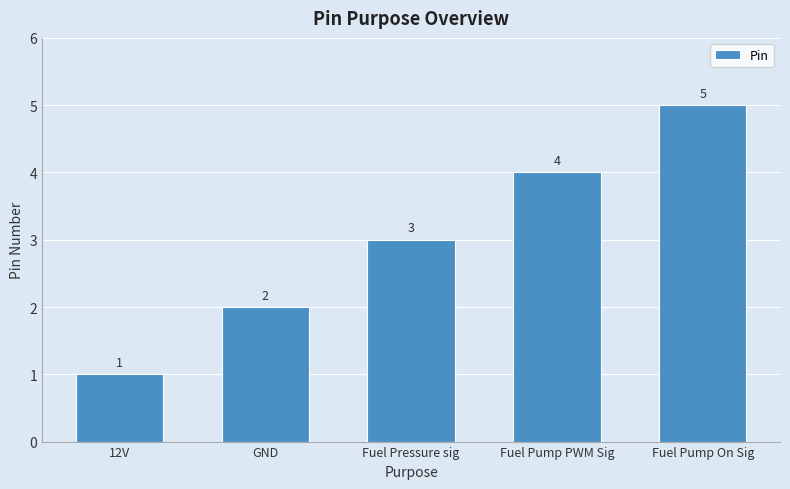

Read the value at Fuel Pressure sig.

3